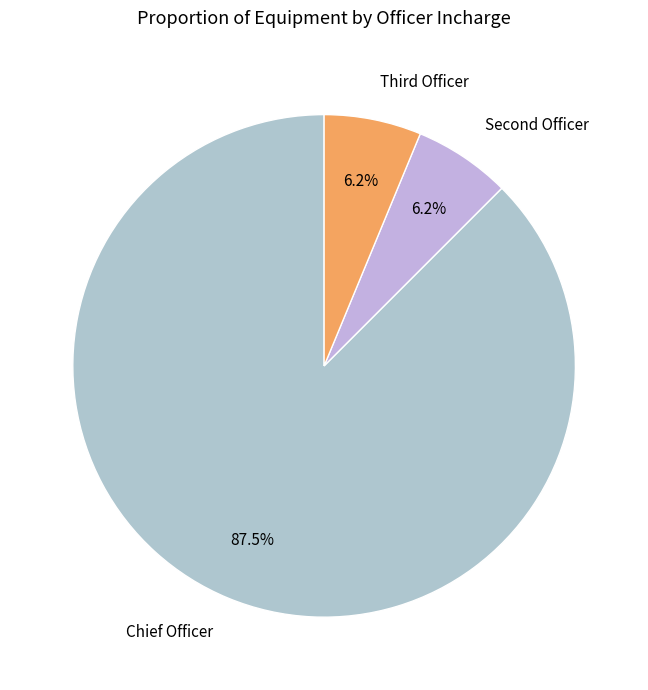

To the nearest percent, what is the average slice percentage?

33%